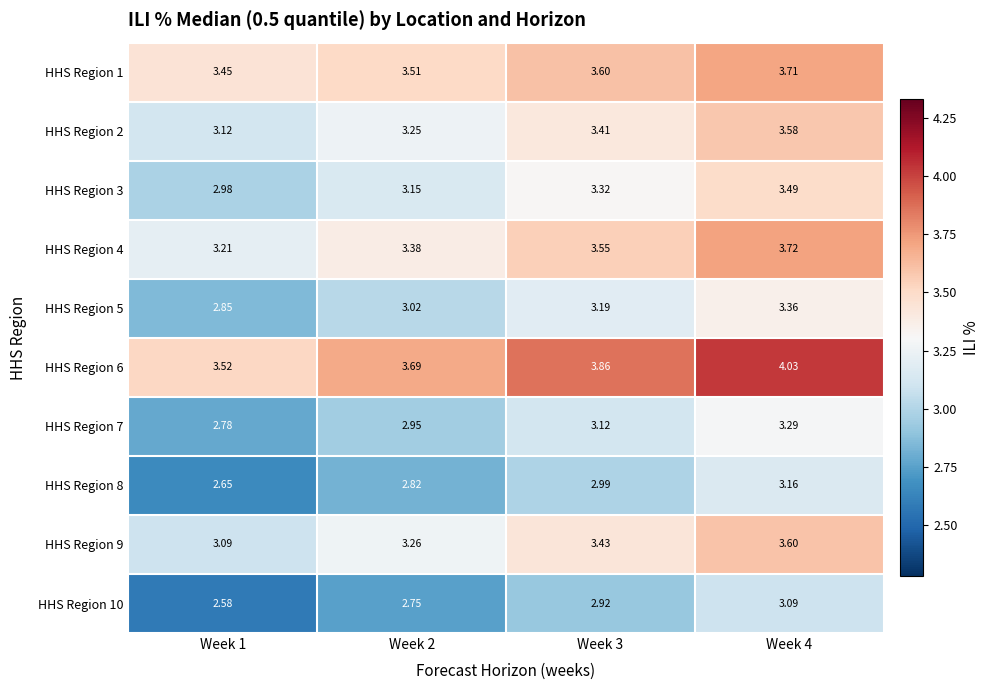

Count the number of data series in this chart.

10